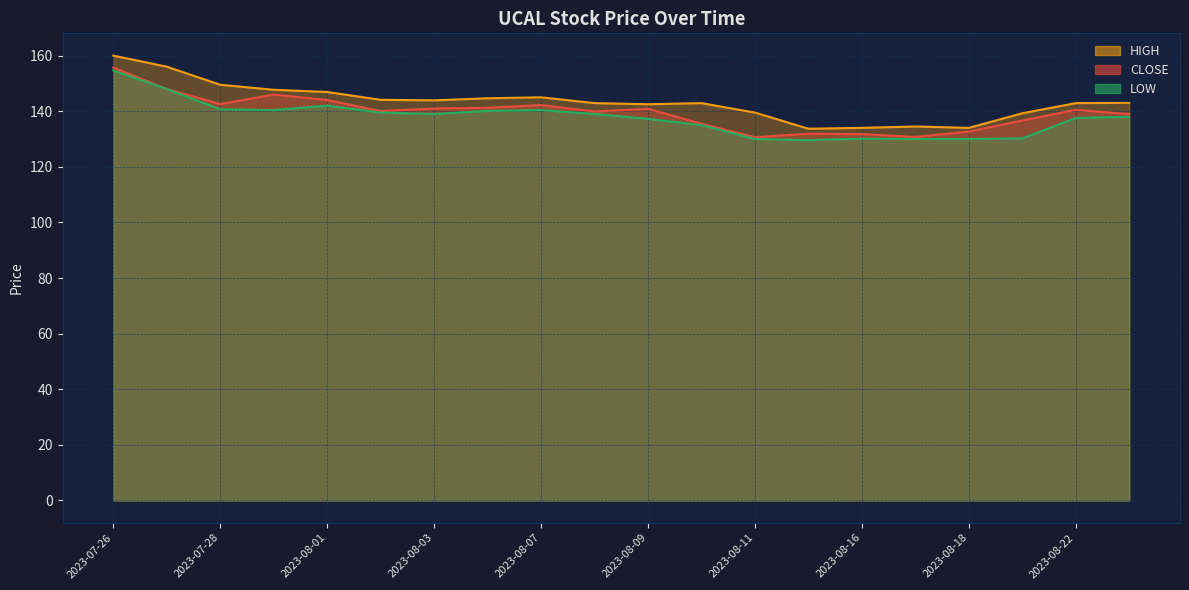

What is the approximate value of LOW at 2023-07-31?

140.4